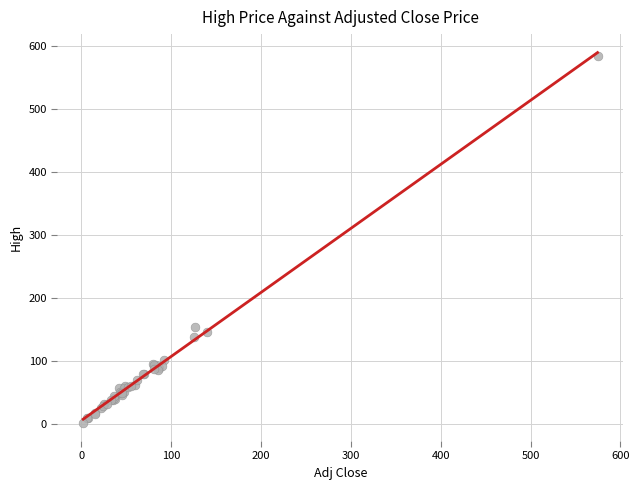

What Y value in the scatter plot is closest to 293?

154.6